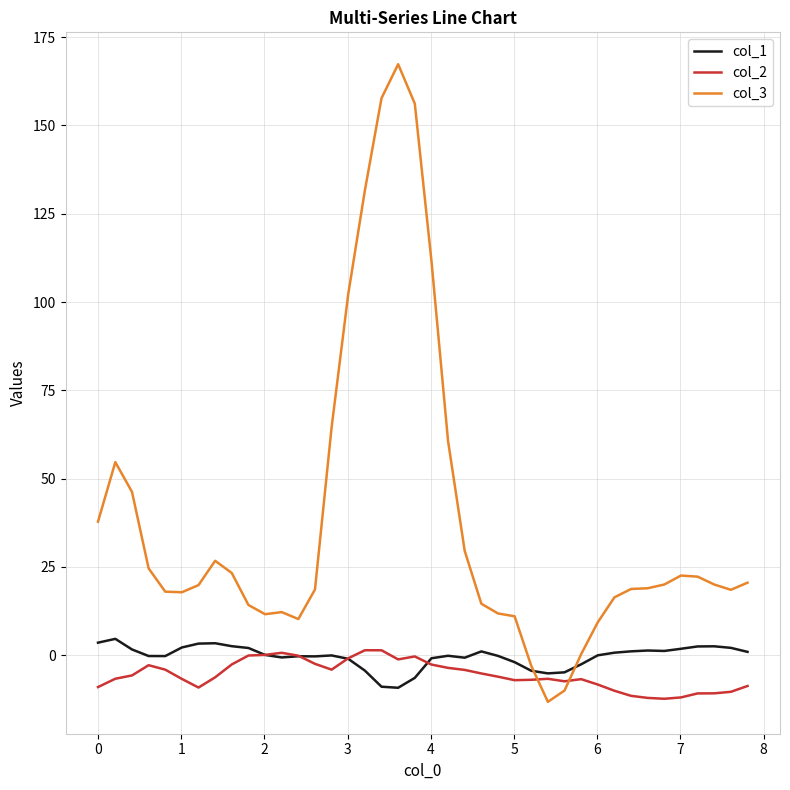

What is the sum of all col_1 values?

-14.5